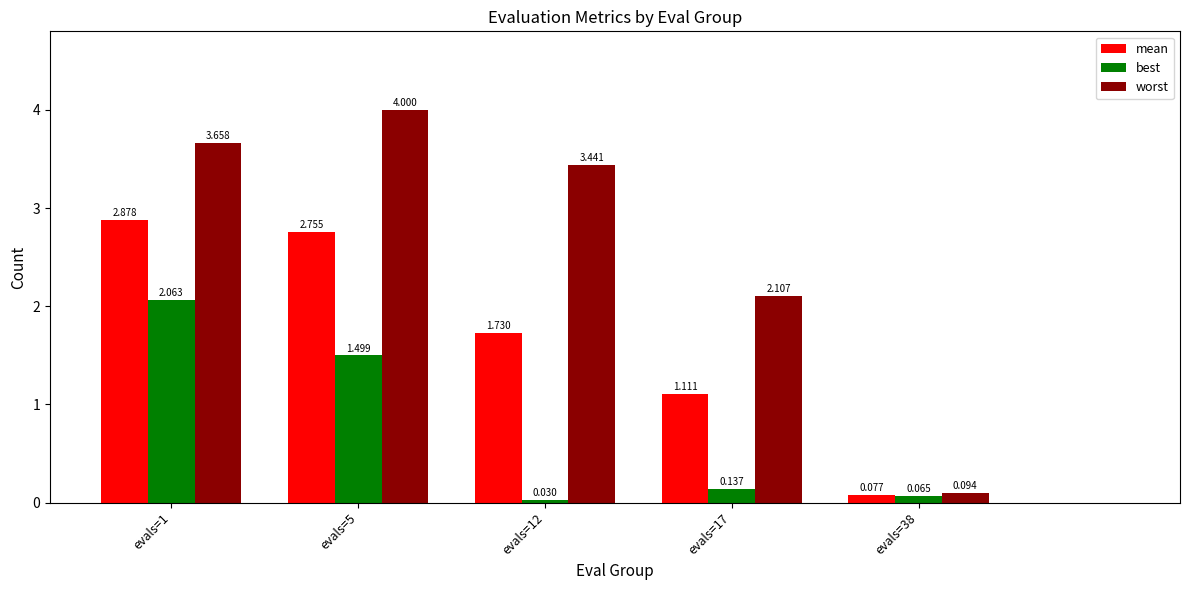

How many values in the mean series exceed 1?

4